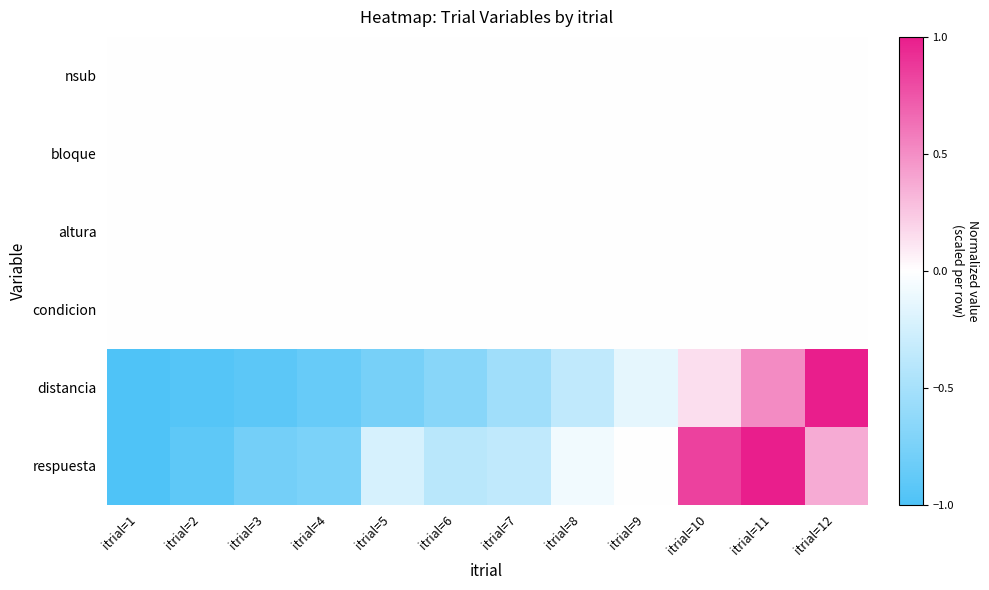

Reading right to left, extract all data points from this chart.

nsub: itrial=12=0.0	itrial=11=0.0	itrial=10=0.0	itrial=9=0.0	itrial=8=0.0	itrial=7=0.0	itrial=6=0.0	itrial=5=0.0	itrial=4=0.0	itrial=3=0.0	itrial=2=0.0	itrial=1=0.0
bloque: itrial=12=0.0	itrial=11=0.0	itrial=10=0.0	itrial=9=0.0	itrial=8=0.0	itrial=7=0.0	itrial=6=0.0	itrial=5=0.0	itrial=4=0.0	itrial=3=0.0	itrial=2=0.0	itrial=1=0.0
altura: itrial=12=0.0	itrial=11=0.0	itrial=10=0.0	itrial=9=0.0	itrial=8=0.0	itrial=7=0.0	itrial=6=0.0	itrial=5=0.0	itrial=4=0.0	itrial=3=0.0	itrial=2=0.0	itrial=1=0.0
condicion: itrial=12=0.0	itrial=11=0.0	itrial=10=0.0	itrial=9=0.0	itrial=8=0.0	itrial=7=0.0	itrial=6=0.0	itrial=5=0.0	itrial=4=0.0	itrial=3=0.0	itrial=2=0.0	itrial=1=0.0
distancia: itrial=12=1.0	itrial=11=0.5	itrial=10=0.1	itrial=9=-0.1	itrial=8=-0.4	itrial=7=-0.5	itrial=6=-0.7	itrial=5=-0.8	itrial=4=-0.9	itrial=3=-0.9	itrial=2=-1.0	itrial=1=-1.0
respuesta: itrial=12=0.4	itrial=11=1.0	itrial=10=0.8	itrial=9=0.0	itrial=8=-0.1	itrial=7=-0.4	itrial=6=-0.4	itrial=5=-0.2	itrial=4=-0.7	itrial=3=-0.8	itrial=2=-0.9	itrial=1=-1.0